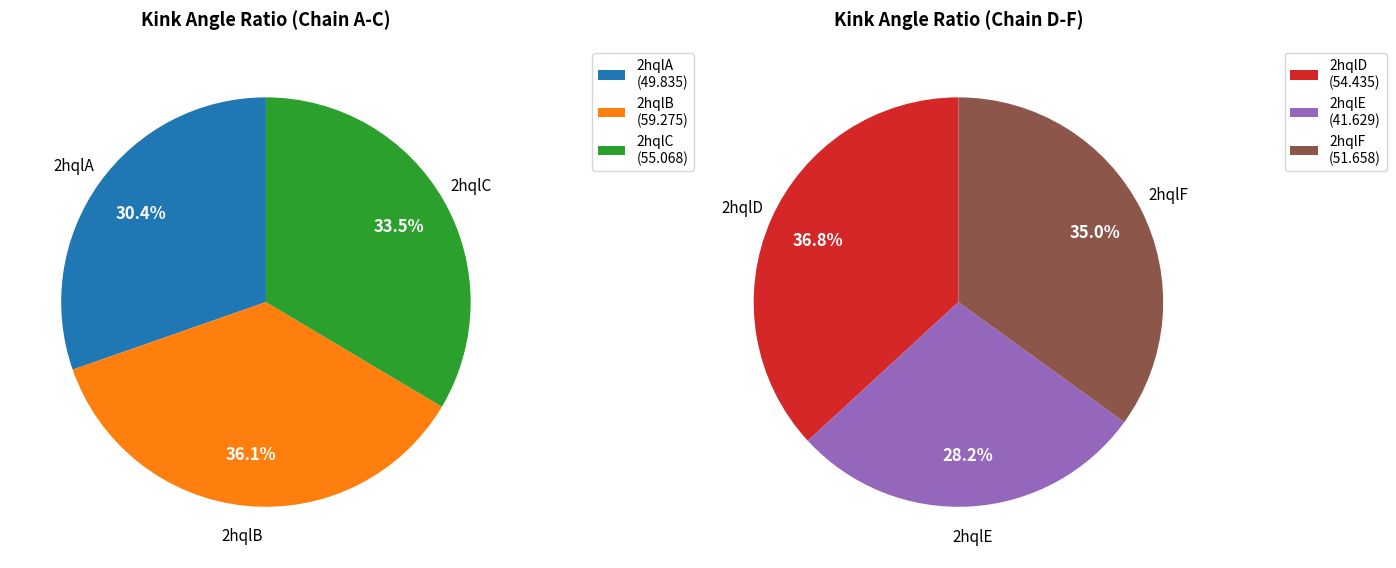

How many segments does this pie chart have?

6